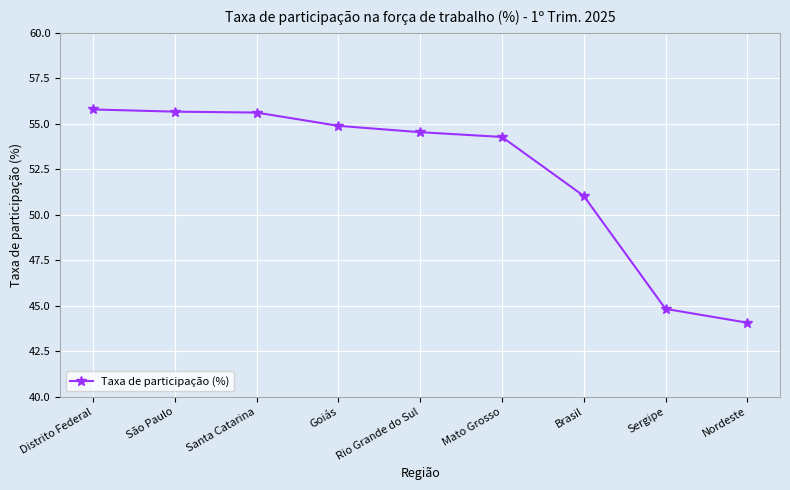

What is the maximum value shown in the chart?

55.8